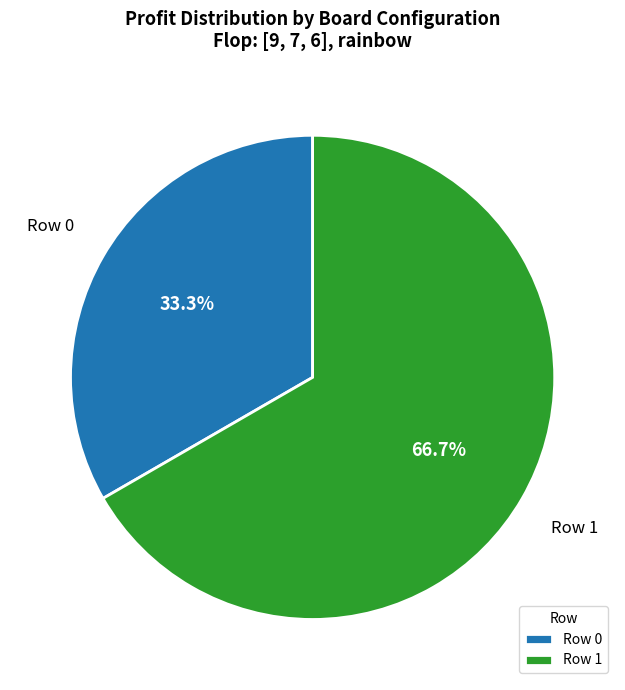

How many slices are in this pie chart?

2